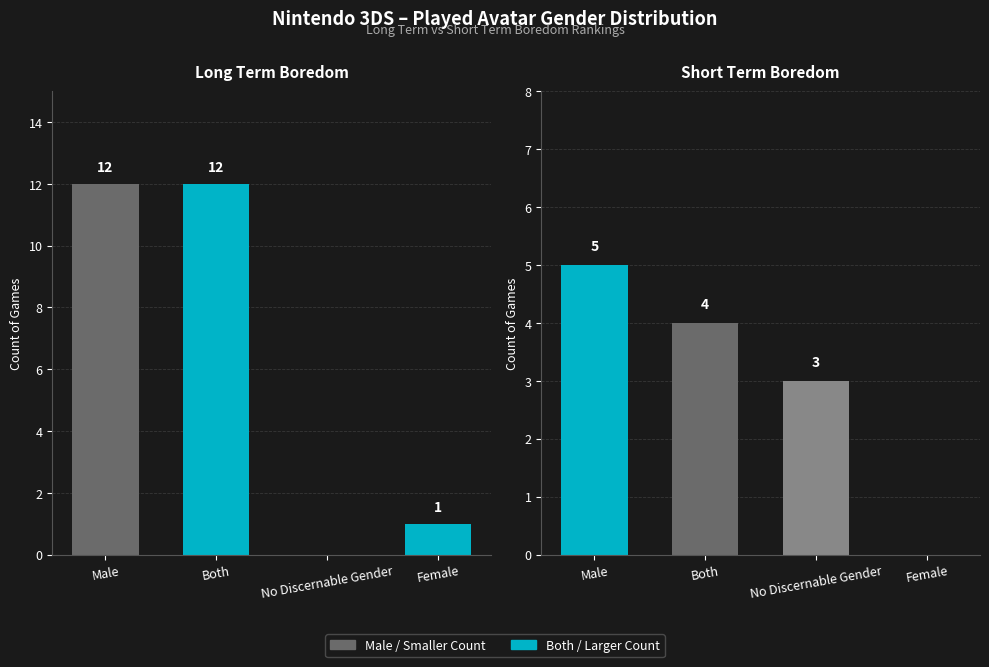

At how many categories does at least one series exceed 11?

2